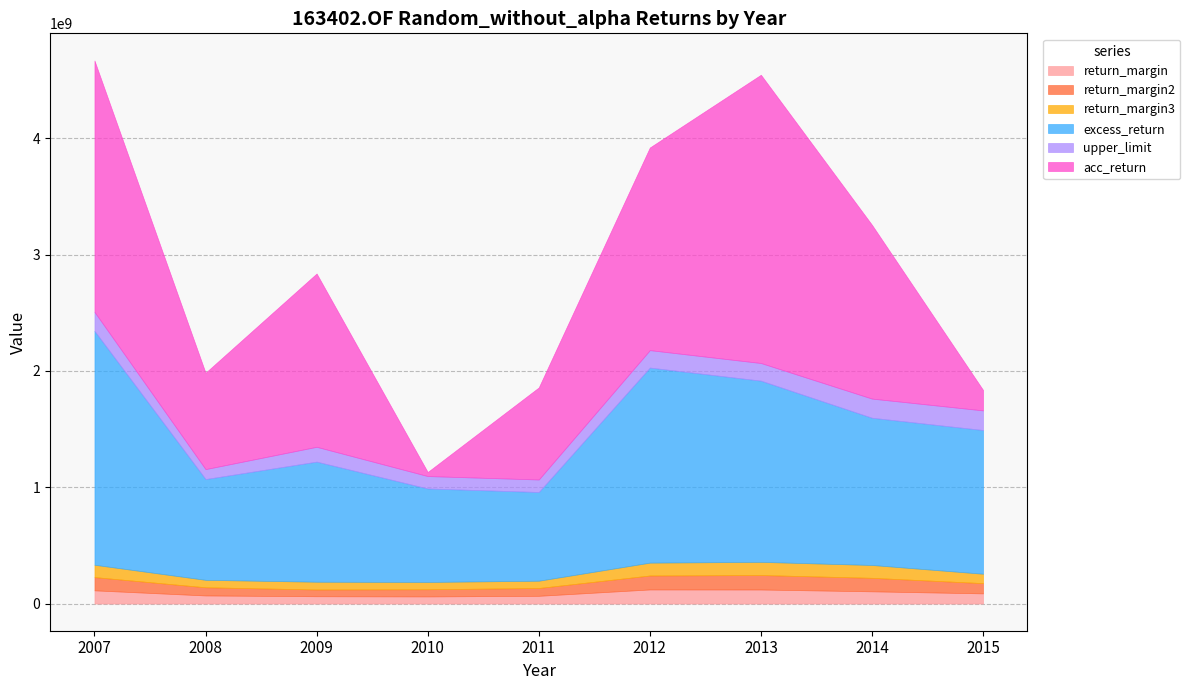

True or false: acc_return has more than 2 interior local peaks.

False